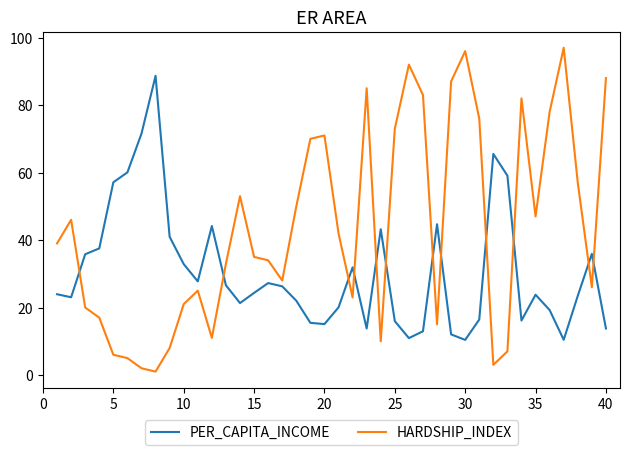

After their last crossing, which series has the higher values: HARDSHIP_INDEX or PER_CAPITA_INCOME?

HARDSHIP_INDEX